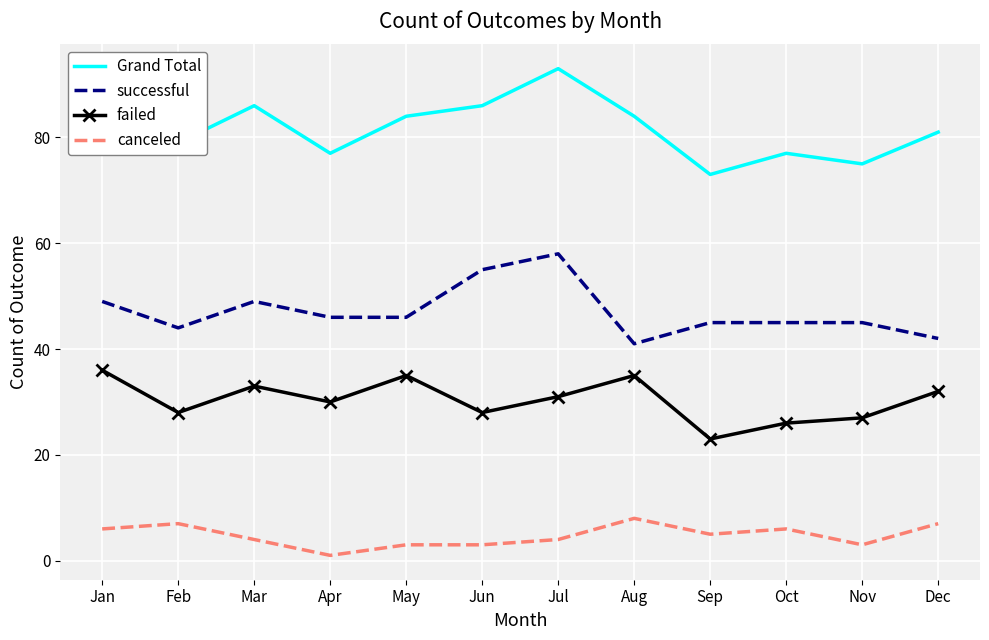

What is the difference between the second highest and minimum values in the failed series?

12